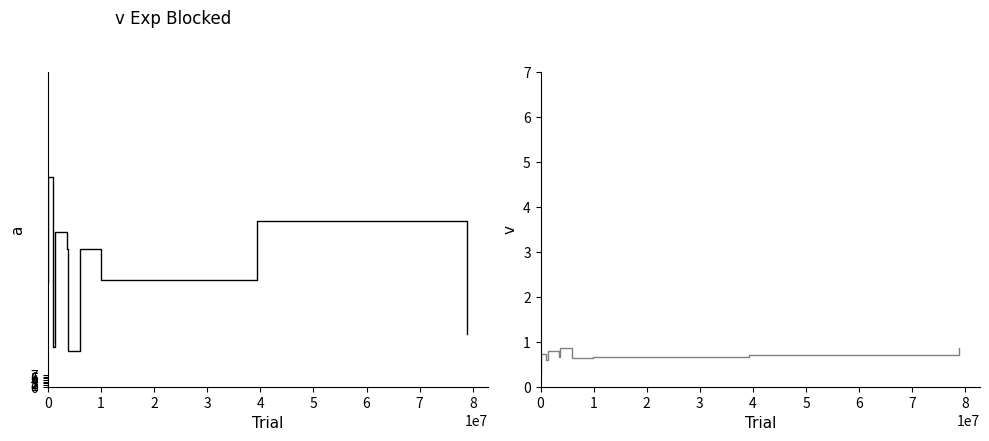

Reading right to left, extract all data points from this chart.

col_2: 31.8	100.2	64.7	83.5	21.5	83.5	93.5	23.9	127.0	63.4
col_6: 0.9	0.7	0.7	0.6	0.9	0.7	0.8	0.6	0.7	0.3